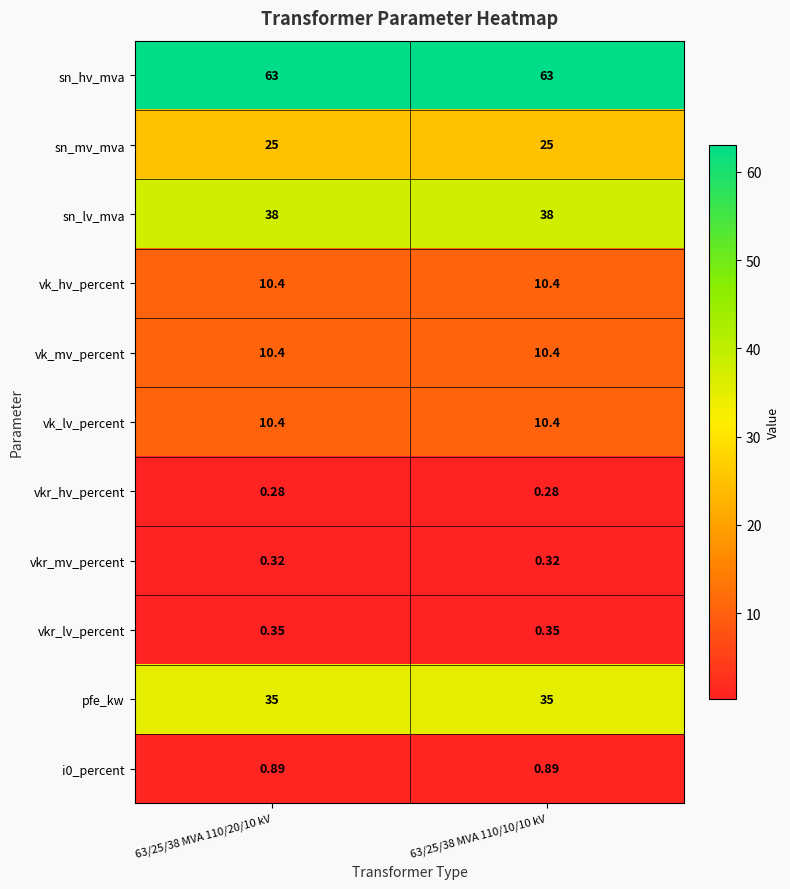

What is the greatest value displayed?

63.0